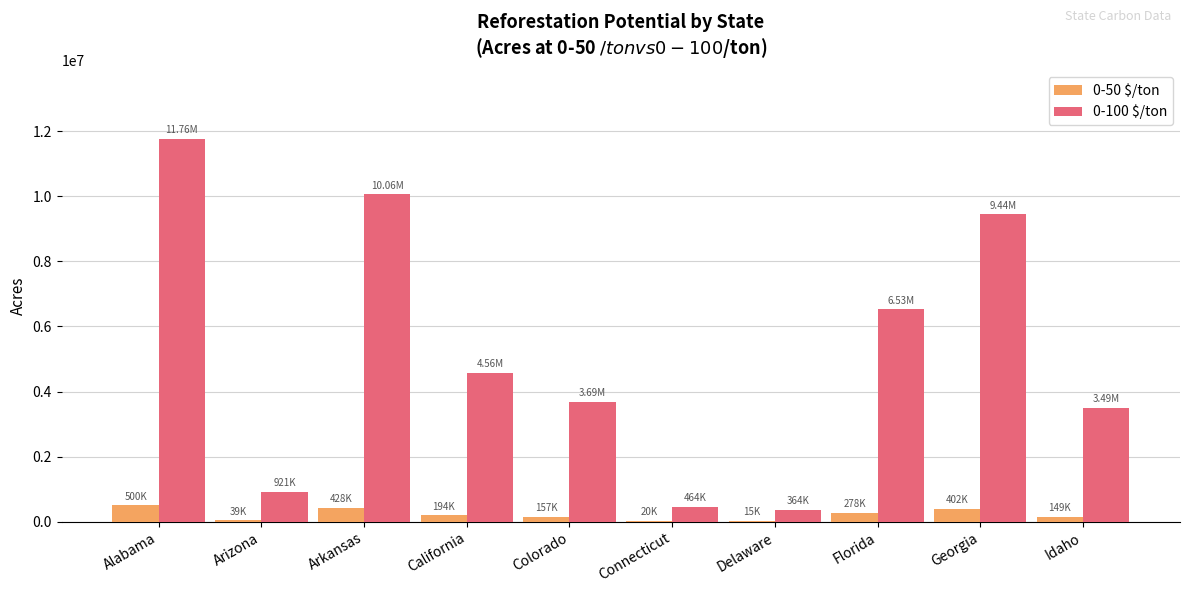

What is the sum of all 0-50 $/ton values?

2180623.7